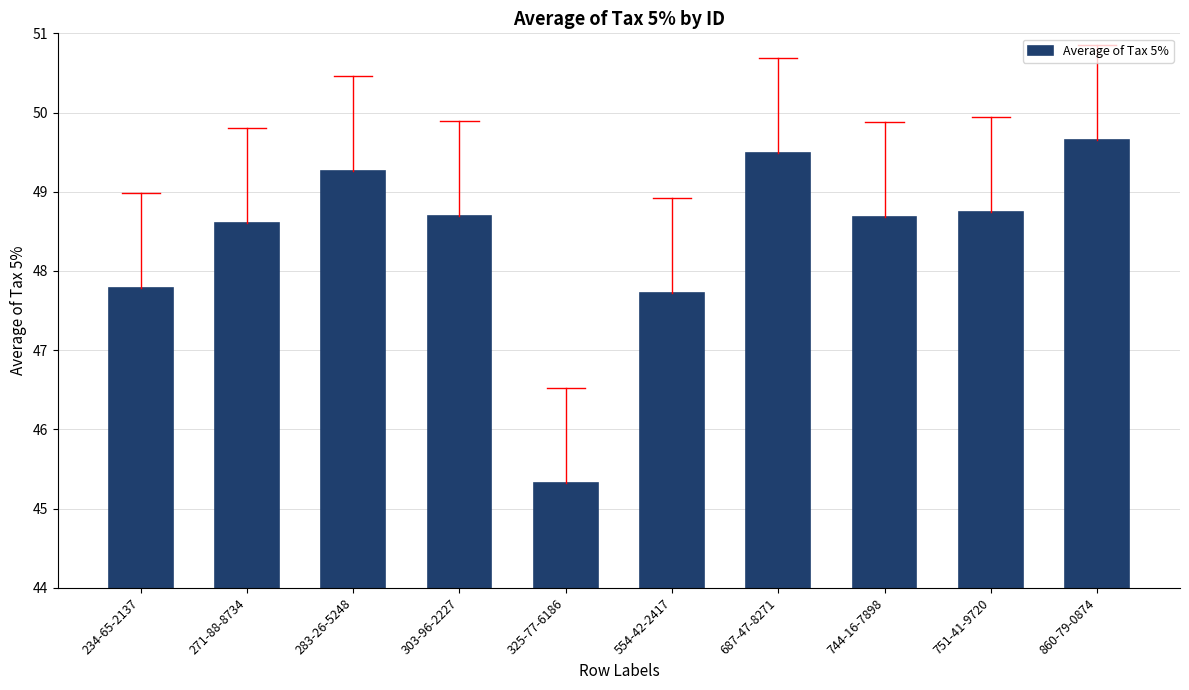

What is the difference between the values at 744-16-7898 and 751-41-9720?

0.1